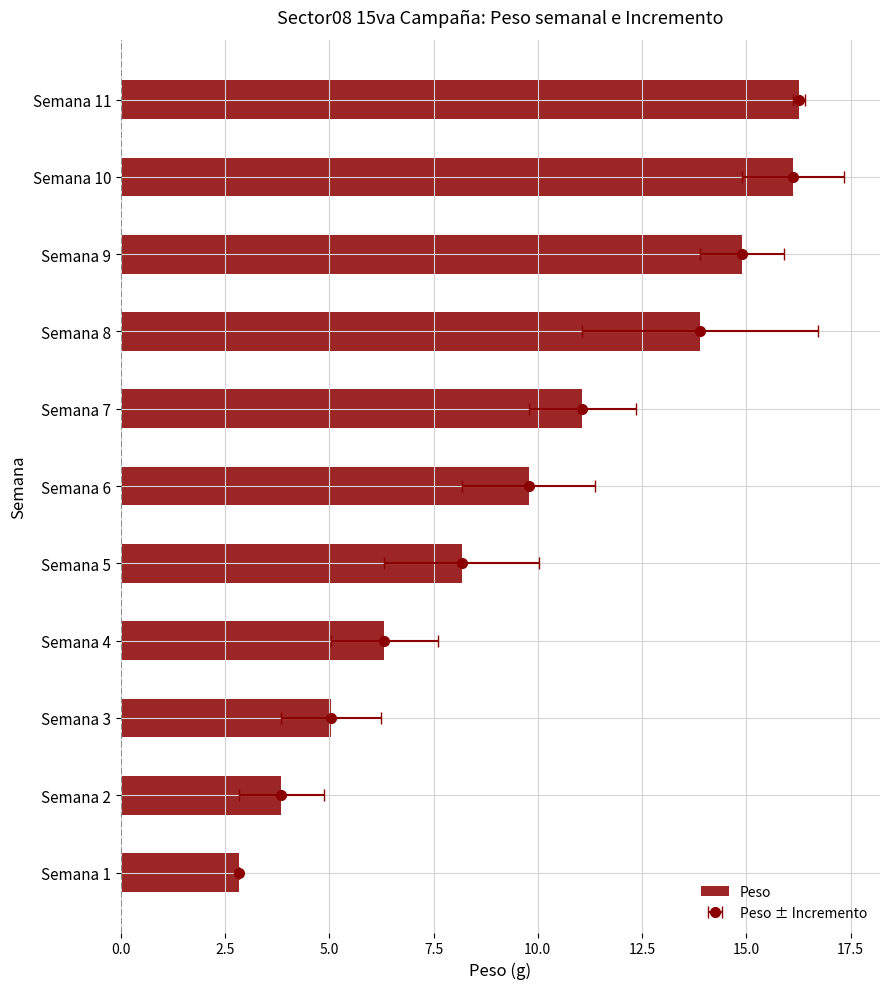

The value at Semana 6 is 9.8. True or false?

True